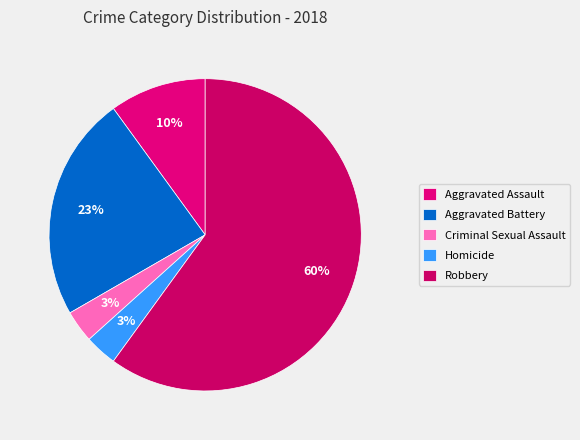

Combined, what portion of the pie is Aggravated Assault and Robbery?

70.0%